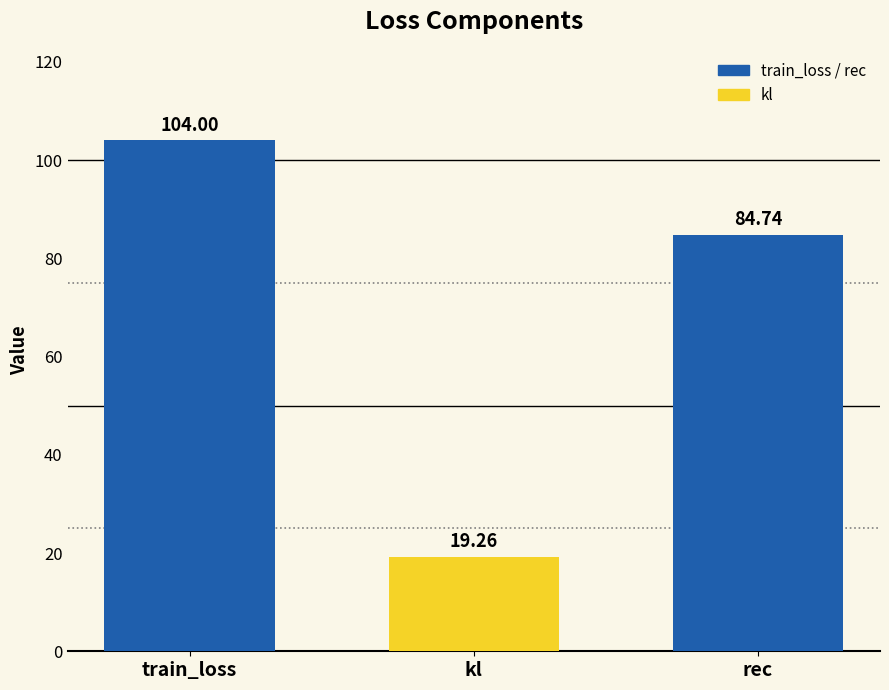

What is the change in value from train_loss to kl?

-84.7